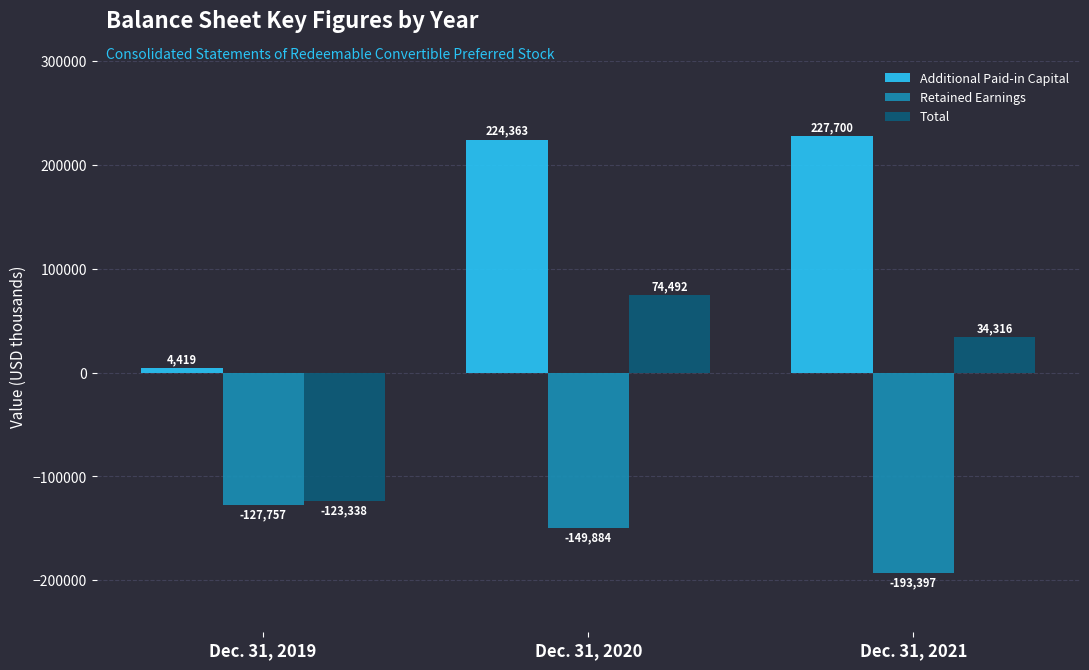

Reading right to left, list all the values displayed in this chart.

Additional Paid-in Capital: Dec. 31, 2021=227700	Dec. 31, 2020=224363	Dec. 31, 2019=4419
Retained Earnings: Dec. 31, 2021=-193397	Dec. 31, 2020=-149884	Dec. 31, 2019=-127757
Total: Dec. 31, 2021=34316	Dec. 31, 2020=74492	Dec. 31, 2019=-123338